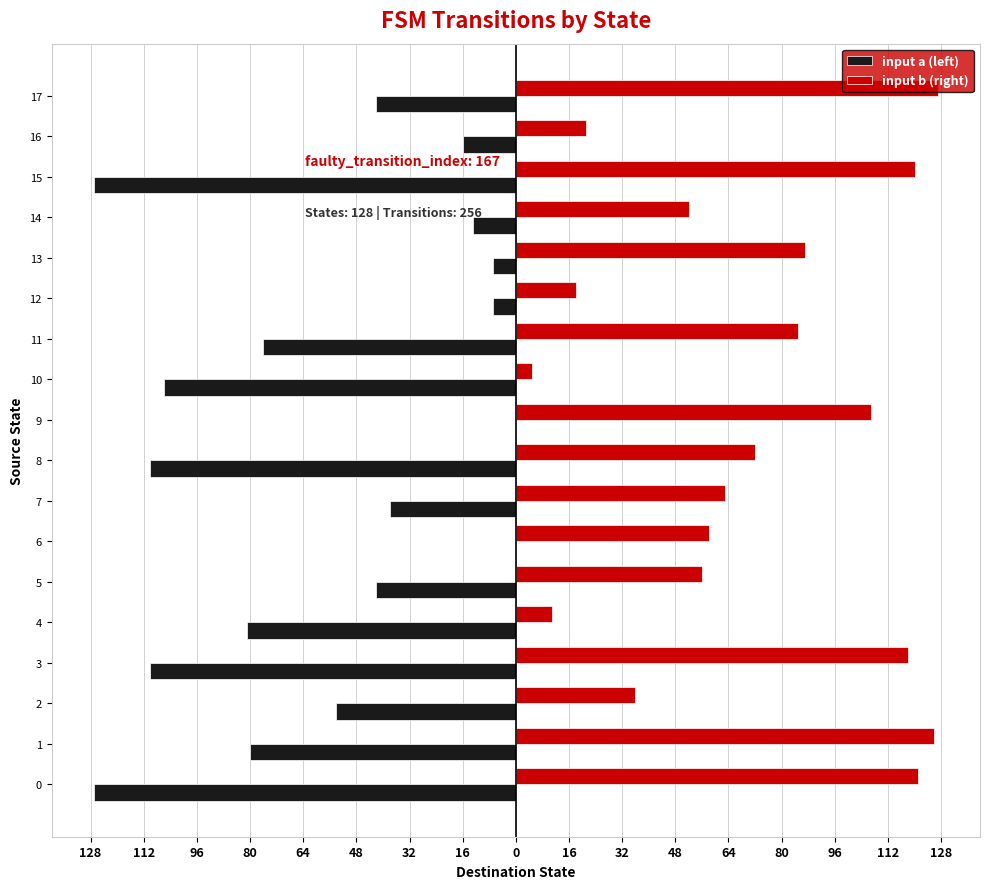

Reading right to left, what are all the values shown in this chart?

input a (left): -42	-16	-127	-13	-7	-7	-76	-106	0	-110	-38	0	-42	-81	-110	-54	-80	-127
input b (right): 127	21	120	52	87	18	85	5	107	72	63	58	56	11	118	36	126	121